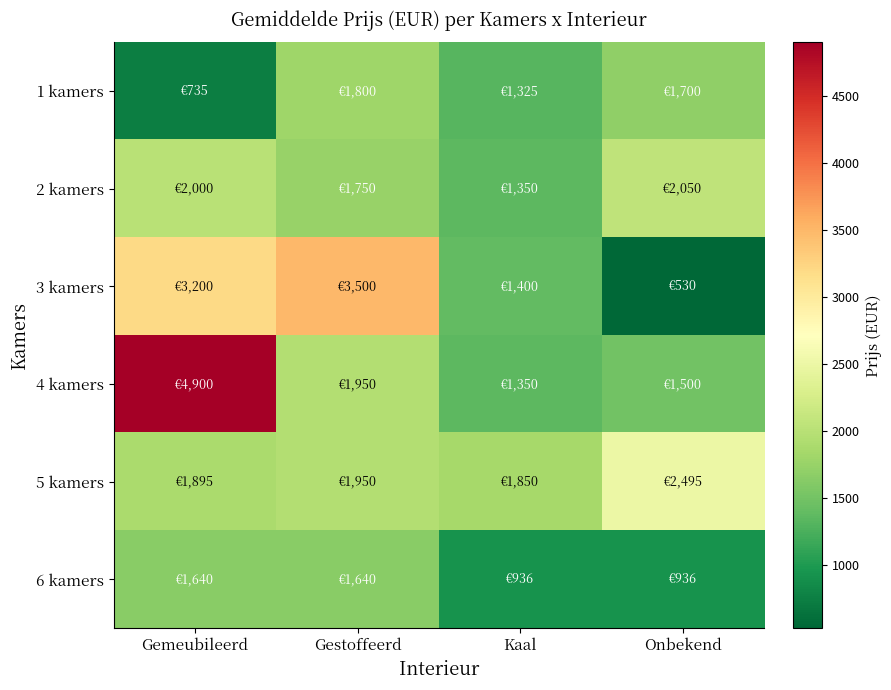

Which category has the lowest value across all series?

Onbekend